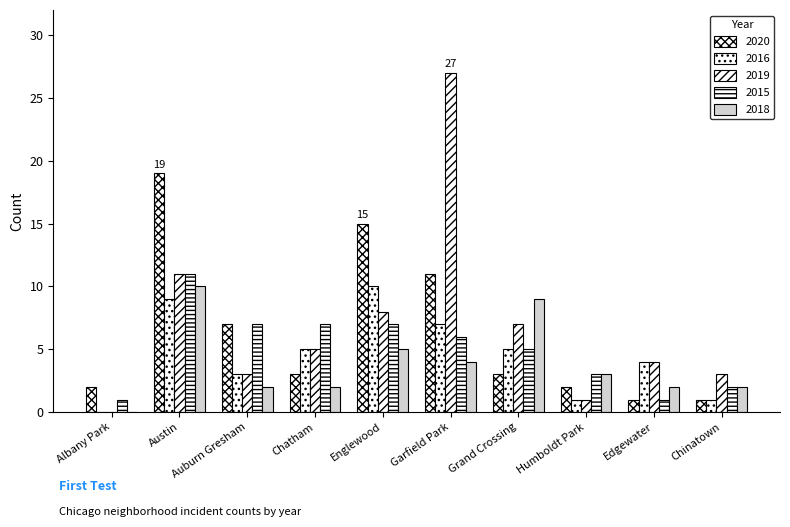

At Englewood, list the series in order from smallest to largest.

2018, 2015, 2019, 2016, 2020